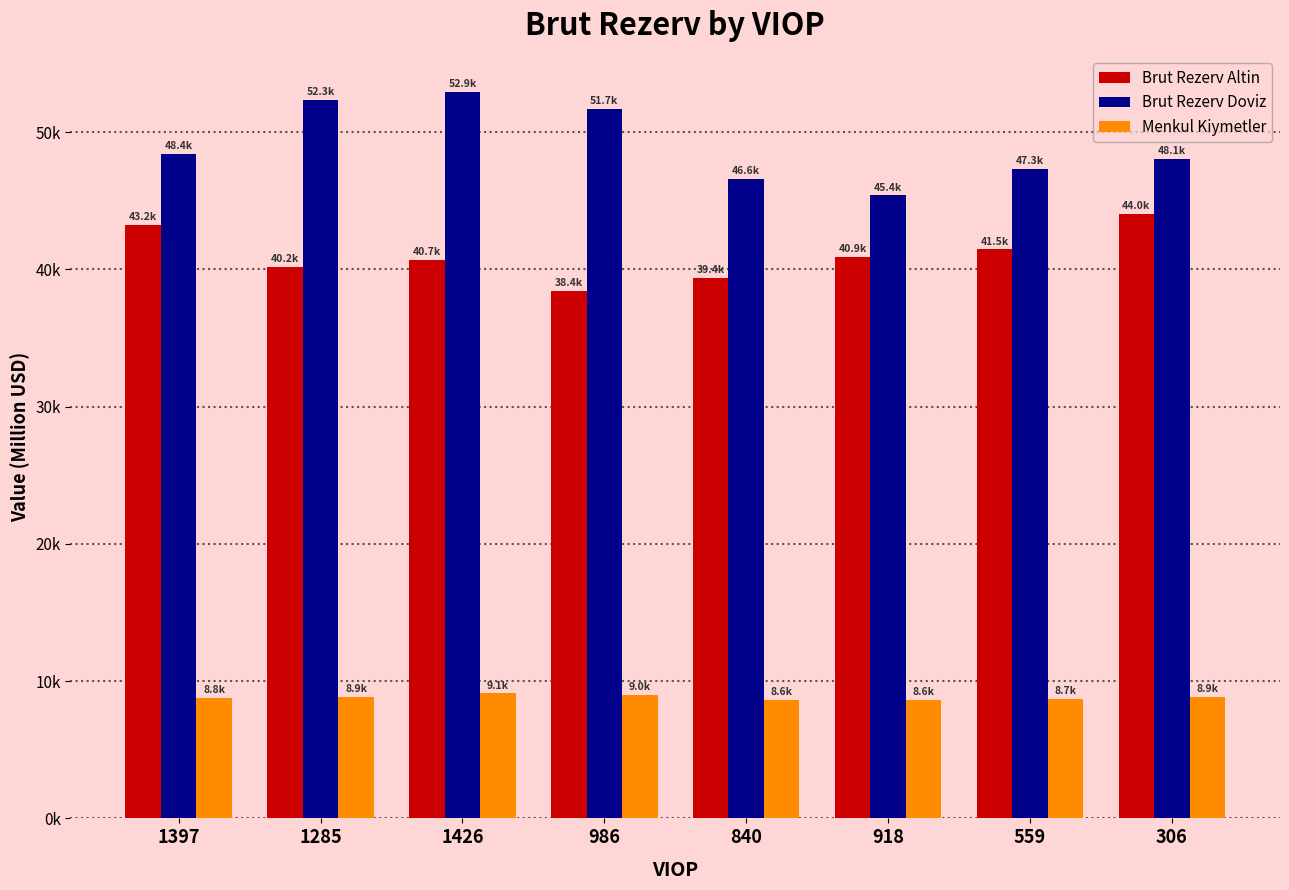

How many data points in Menkul Kiymetler are less than 8851?

4